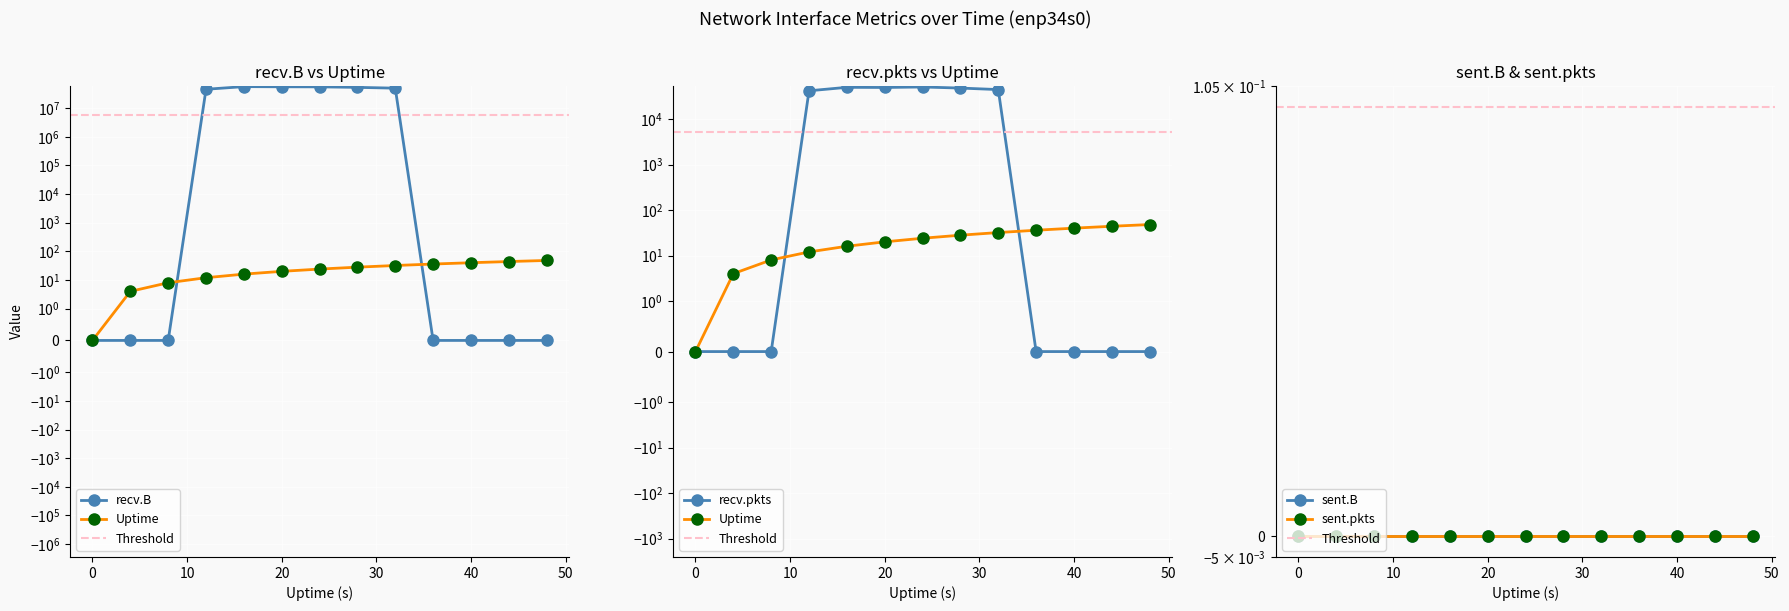

Which series changed the most between 1460931924 and 1460931960?

Uptime